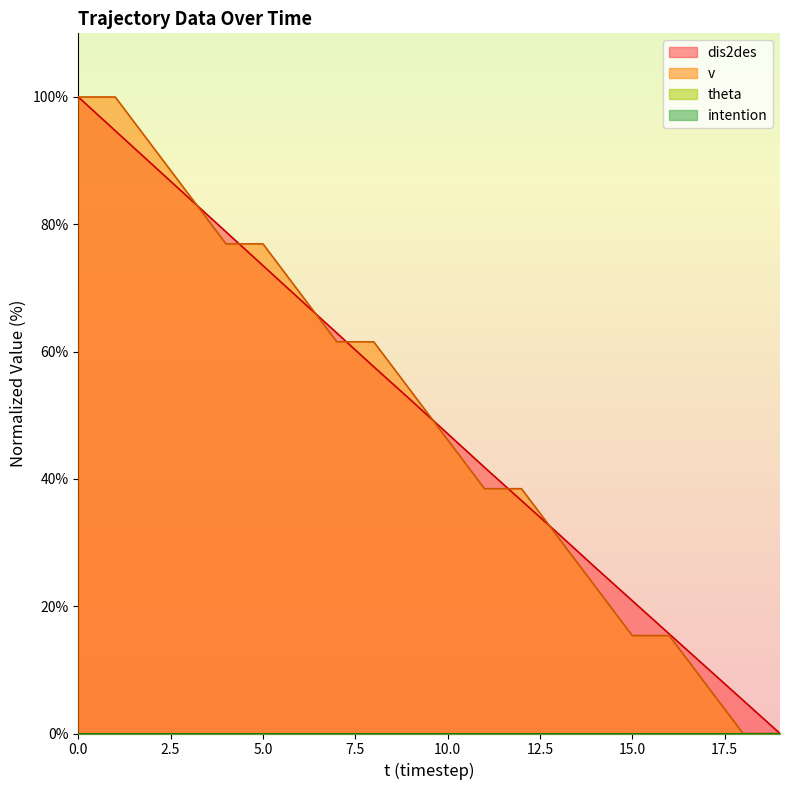

How many lines are shown in the chart?

4